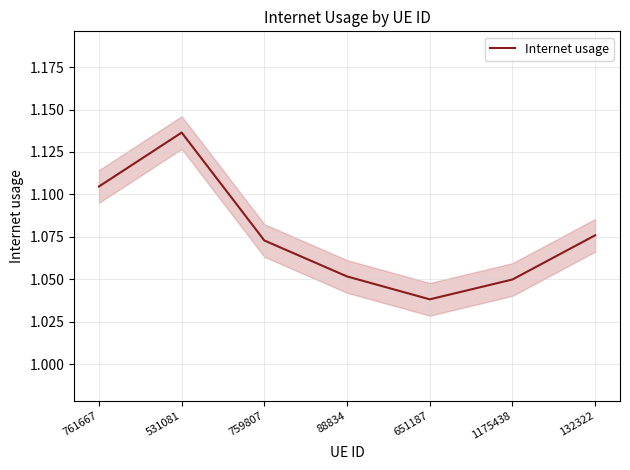

At which category does the chart reach its peak across all series?

531081